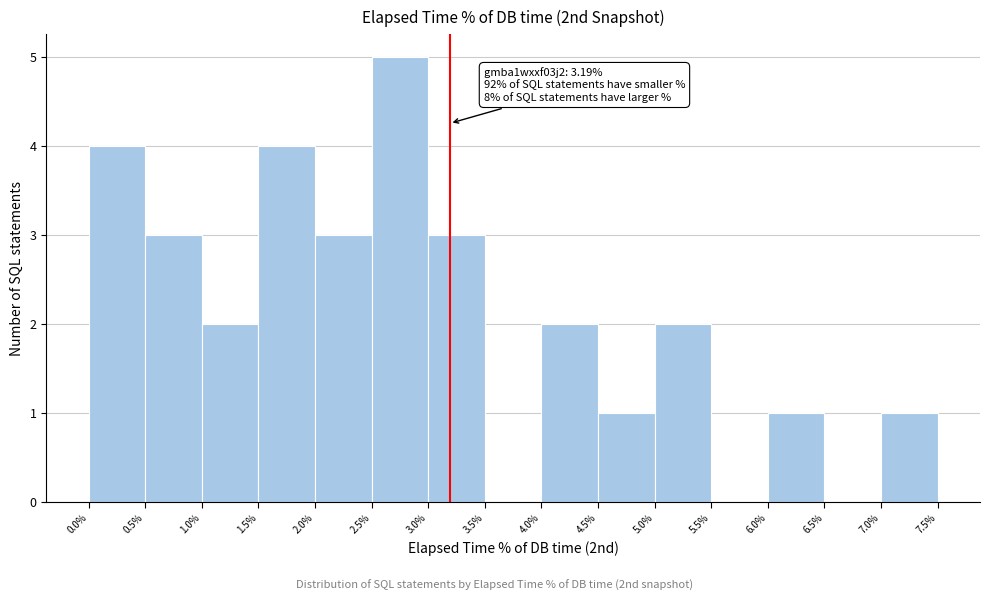

Which range on the x-axis has the tallest bar?

2.5% to 3.0%